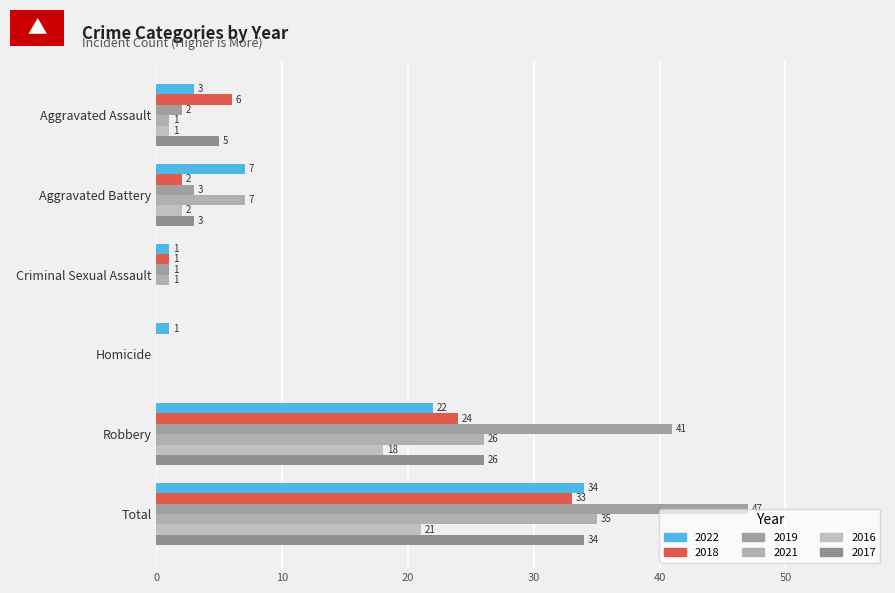

What is the spread (max minus min) of values at Aggravated Assault?

5